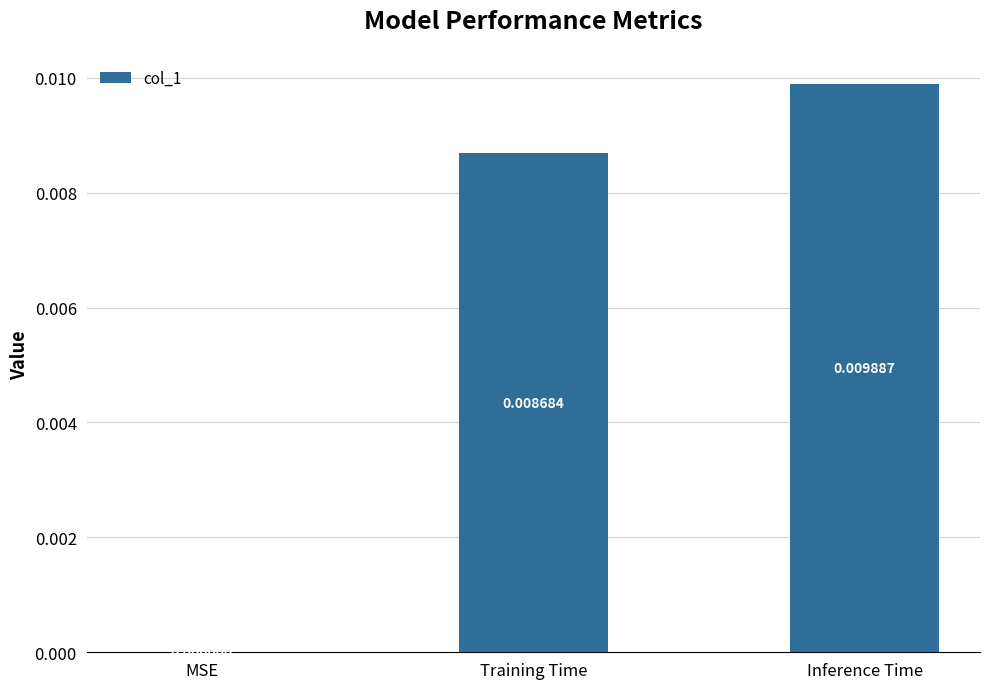

Where is the data nearest to the value 0?

MSE